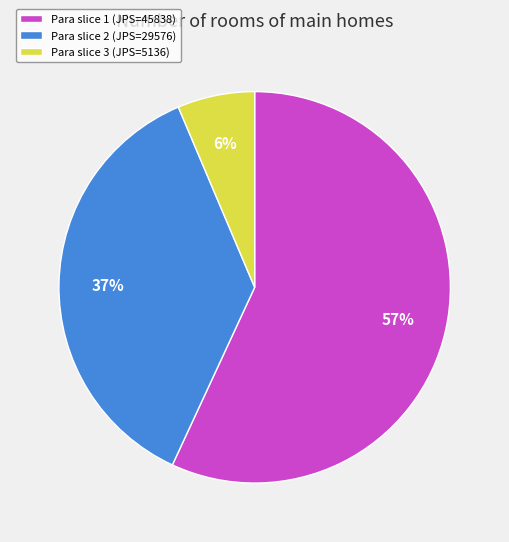

What percentage is the Para slice 3 (JPS=5136) slice, to the nearest percent?

6%